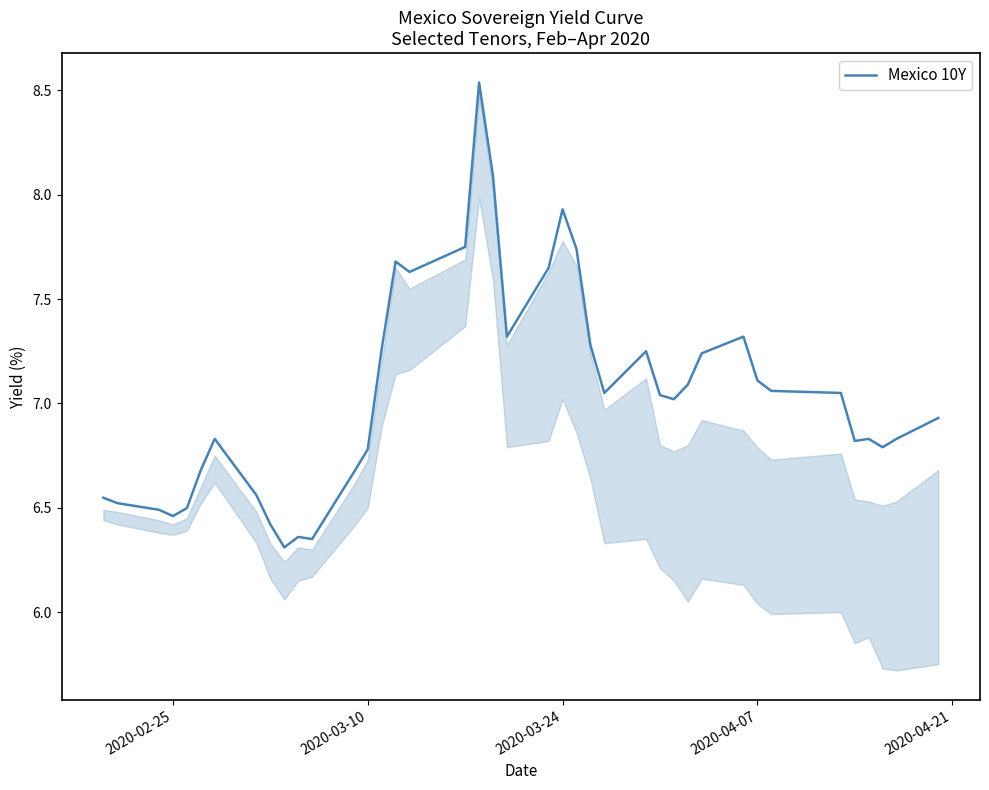

What is the difference between the maximum and minimum values?

2.2